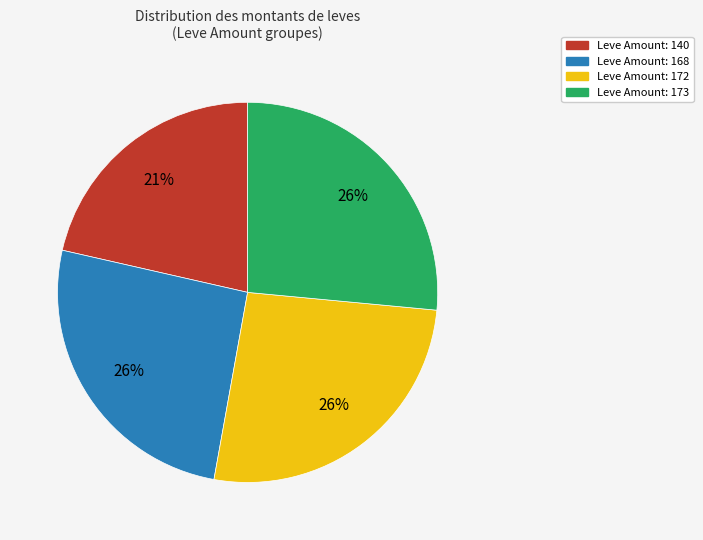

What is the smallest slice in the pie chart?

Leve Amount: 140